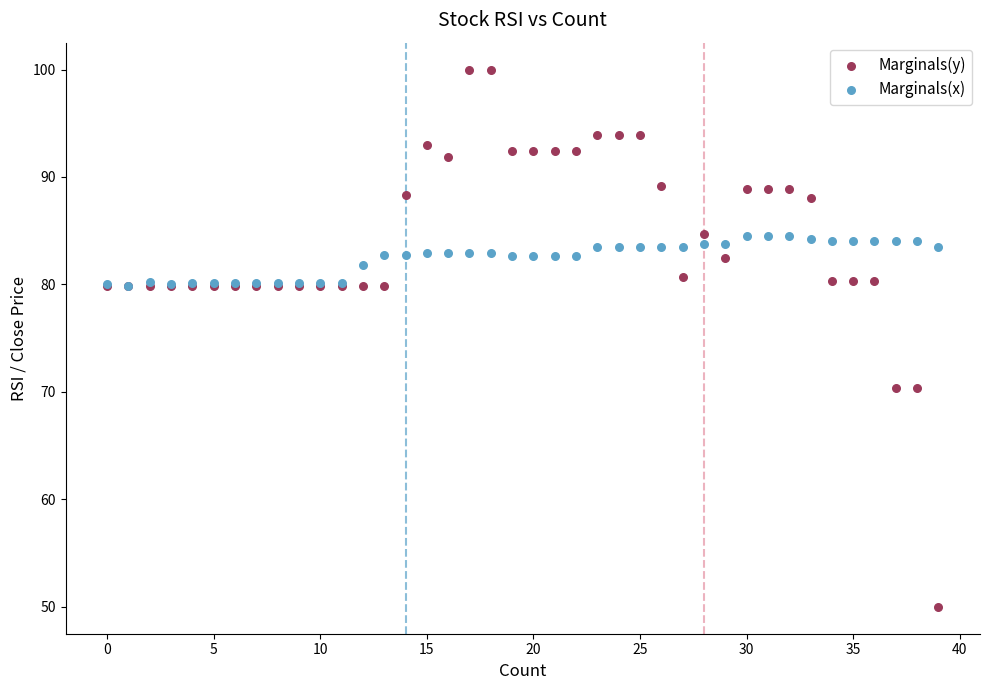

Which series has the widest spread of Y values?

Marginals(y)